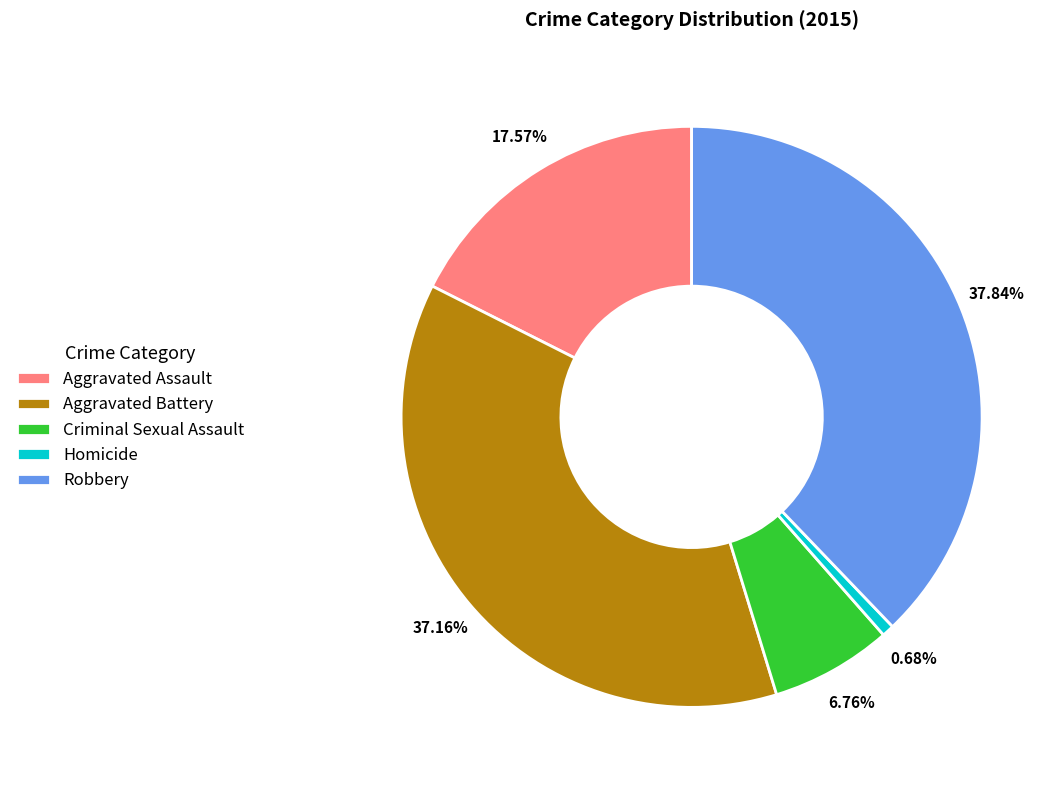

How many slices are in this pie chart?

5